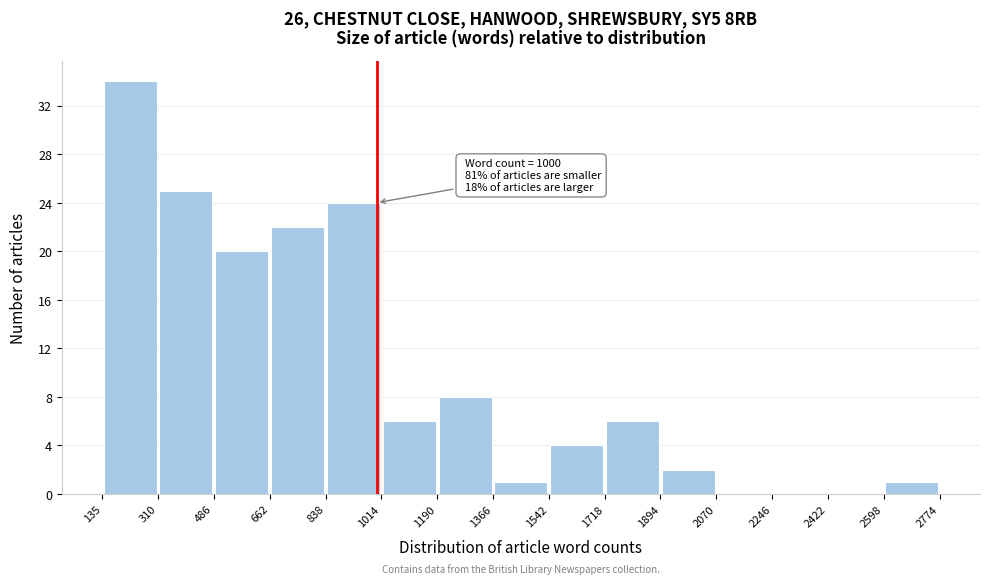

Which range on the x-axis has the tallest bar?

135 to 310